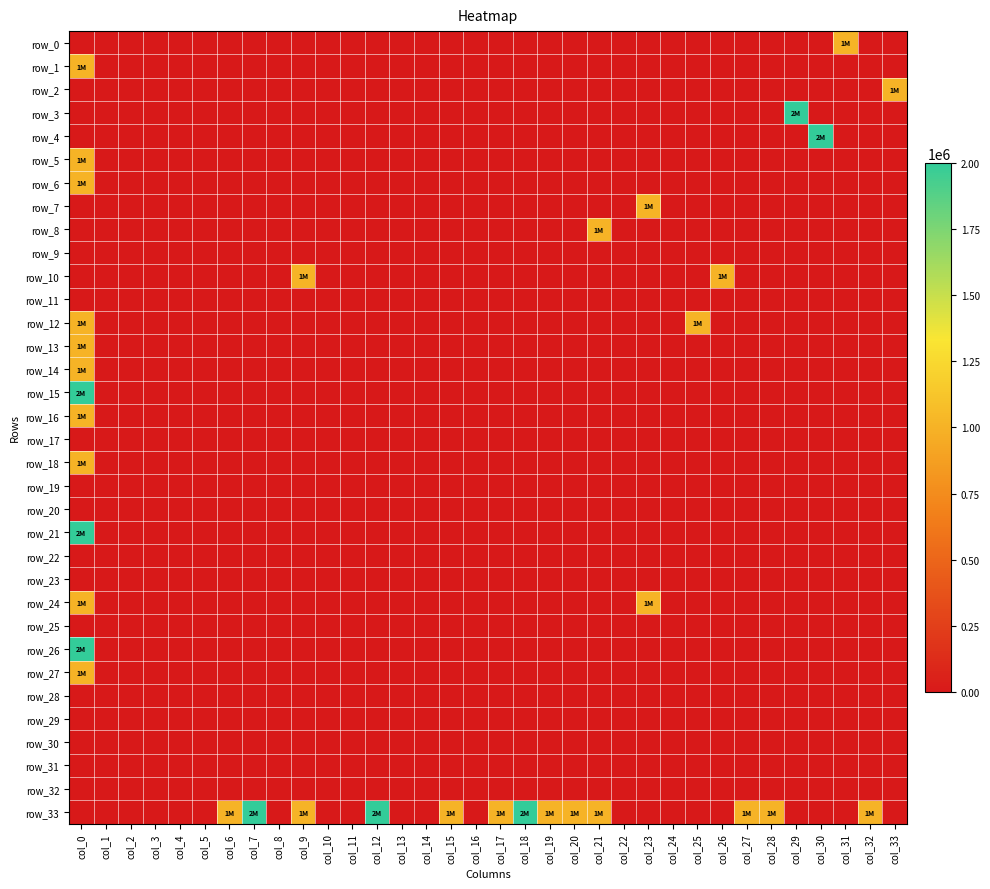

At how many categories does at least one series exceed 124136?

21